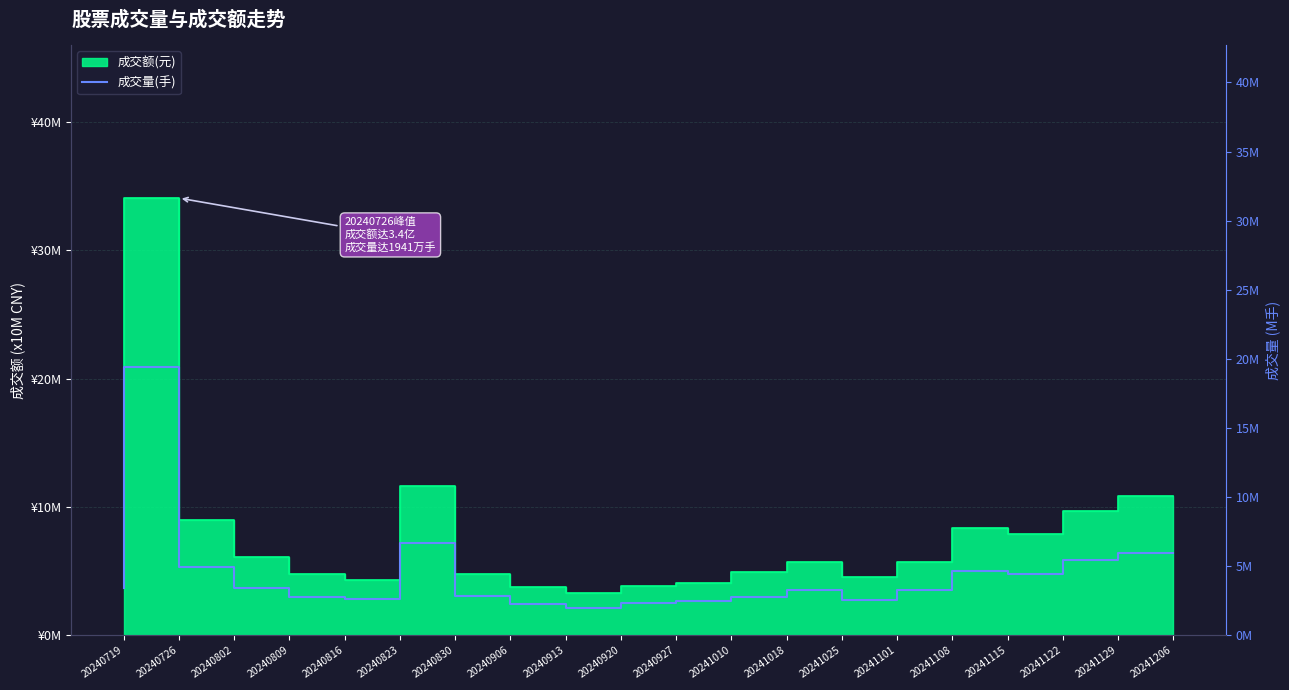

Where is the first local maximum?

20240726